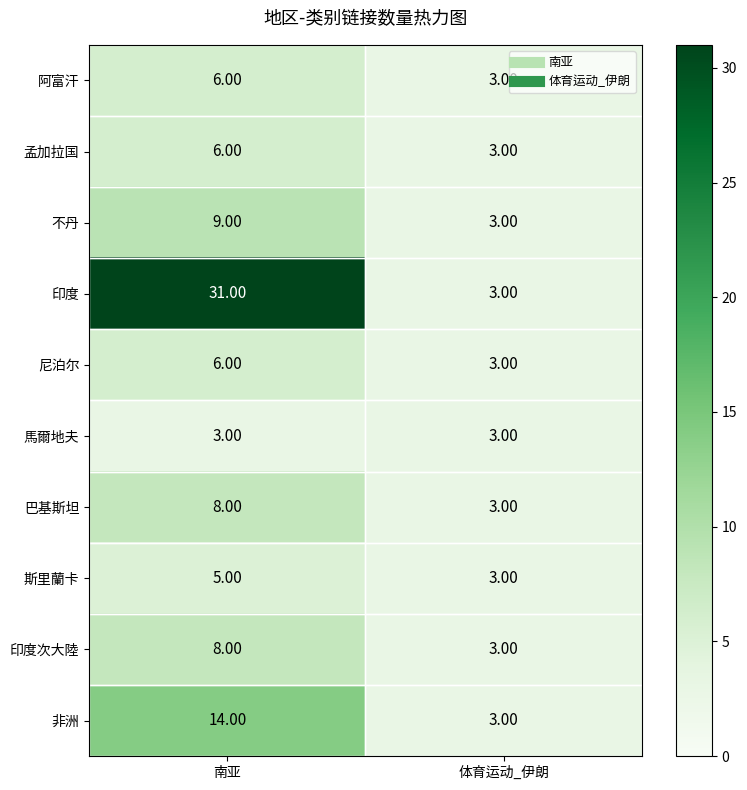

Where is 孟加拉国 nearest to the value 4?

体育运动_伊朗